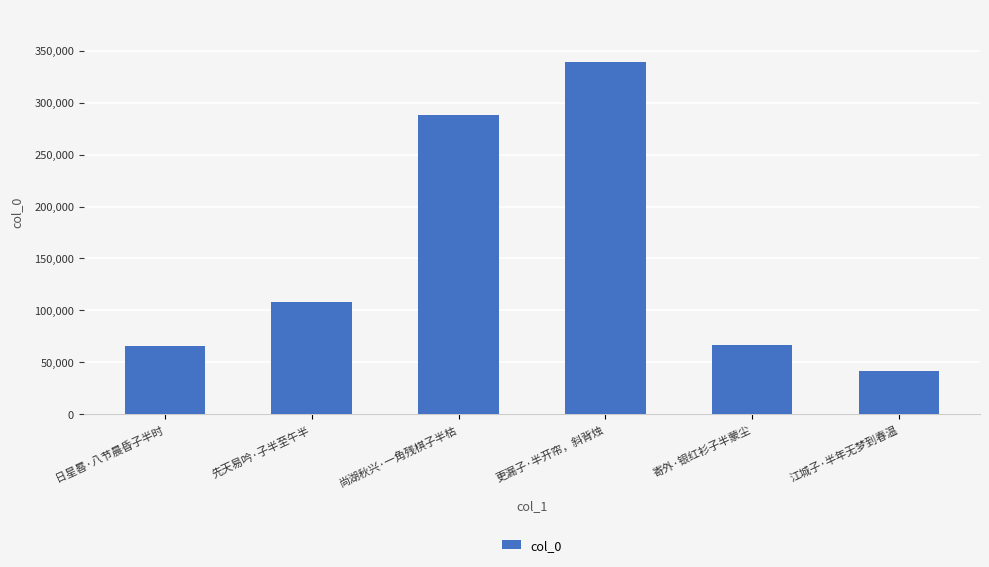

Reading right to left, transcribe all the data shown in this chart.

41734	67052	338887	287913	108061	65485